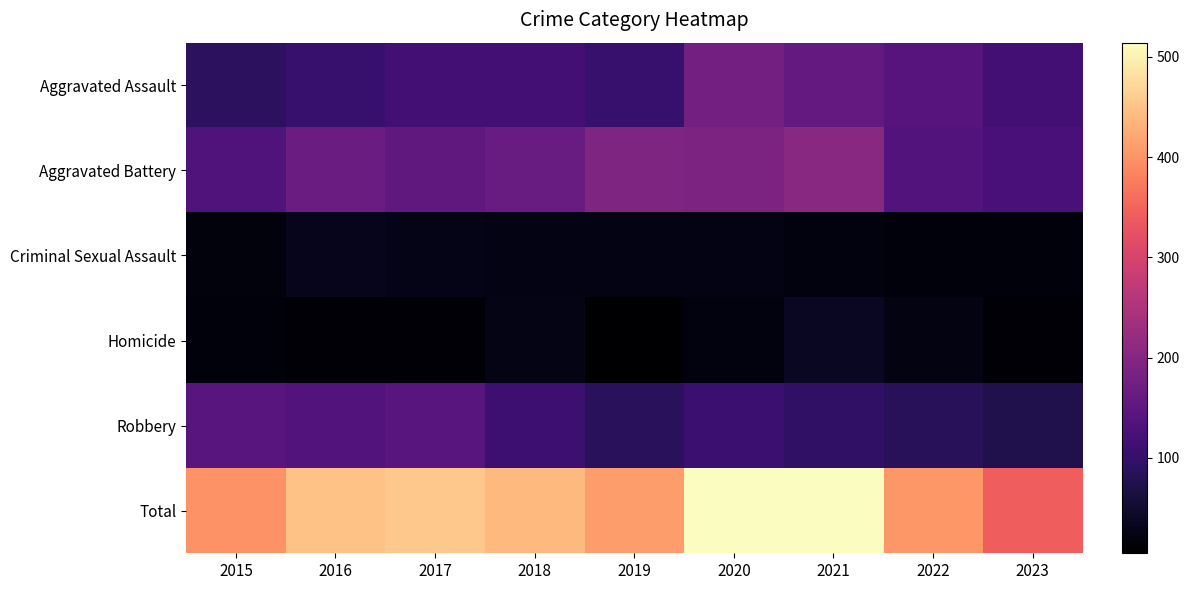

Reading left to right, what are all the values shown in this chart?

Aggravated Assault: 2015=89	2016=103	2017=118	2018=118	2019=103	2020=176	2021=157	2022=142	2023=117
Aggravated Battery: 2015=133	2016=168	2017=154	2018=163	2019=190	2020=188	2021=205	2022=137	2023=123
Criminal Sexual Assault: 2015=18	2016=32	2017=28	2018=23	2019=24	2020=24	2021=19	2022=16	2023=16
Homicide: 2015=15	2016=10	2017=11	2018=26	2019=5	2020=19	2021=37	2022=22	2023=10
Robbery: 2015=143	2016=137	2017=144	2018=110	2019=88	2020=107	2021=95	2022=86	2023=76
Total: 2015=398	2016=450	2017=455	2018=440	2019=410	2020=514	2021=513	2022=403	2023=342